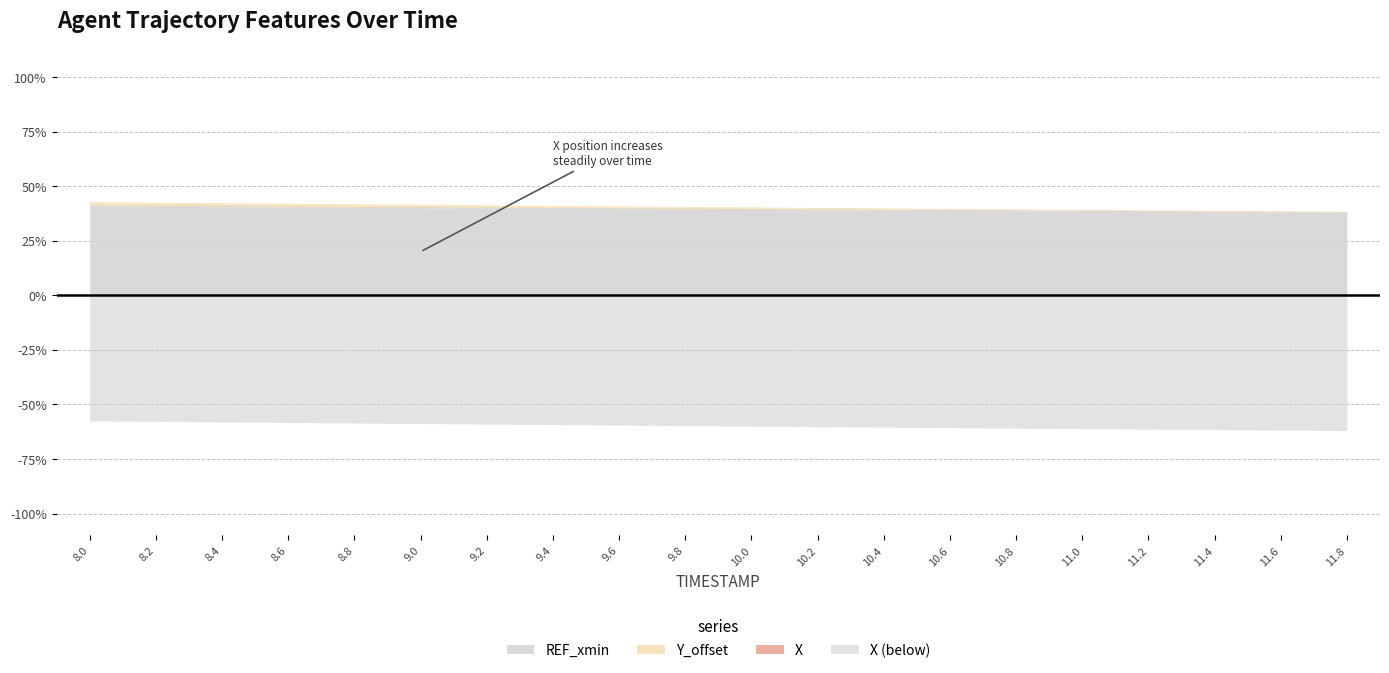

Is the value of X at 9.2 greater than the value of Y_offset at 9.0?

Yes